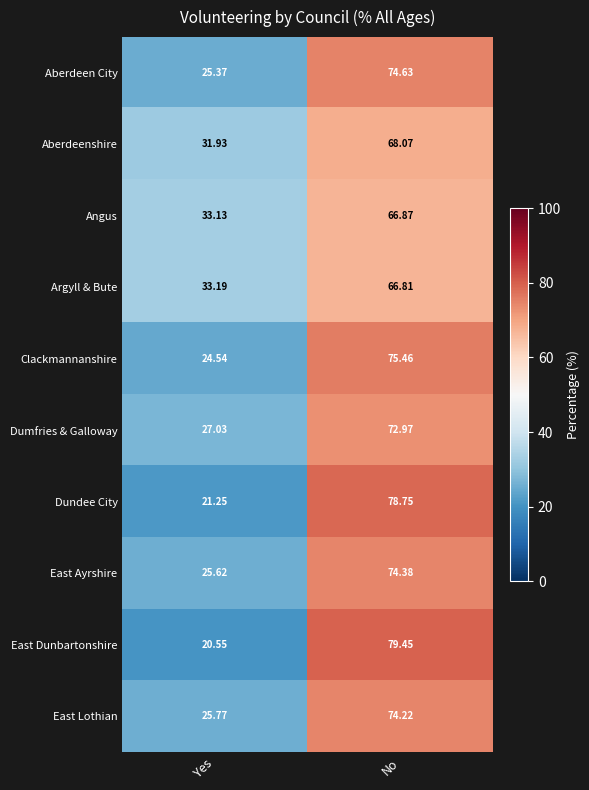

At which label does Dumfries & Galloway reach its peak?

No